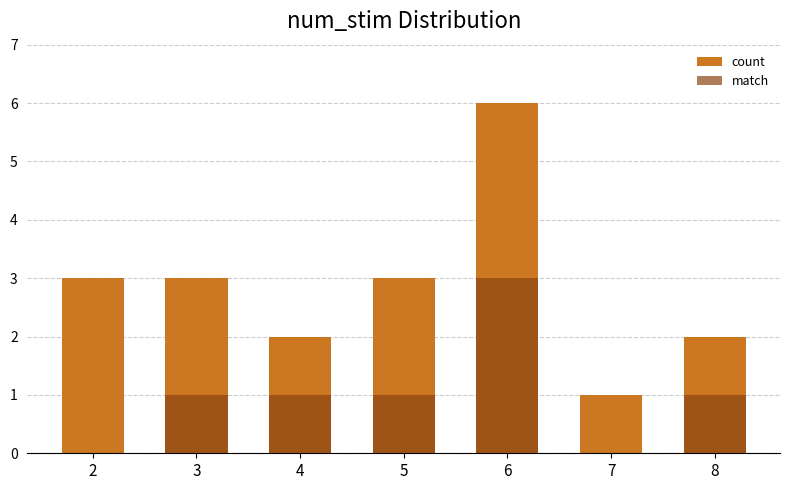

Rank the series by their maximum value, from lowest to highest.

match, count